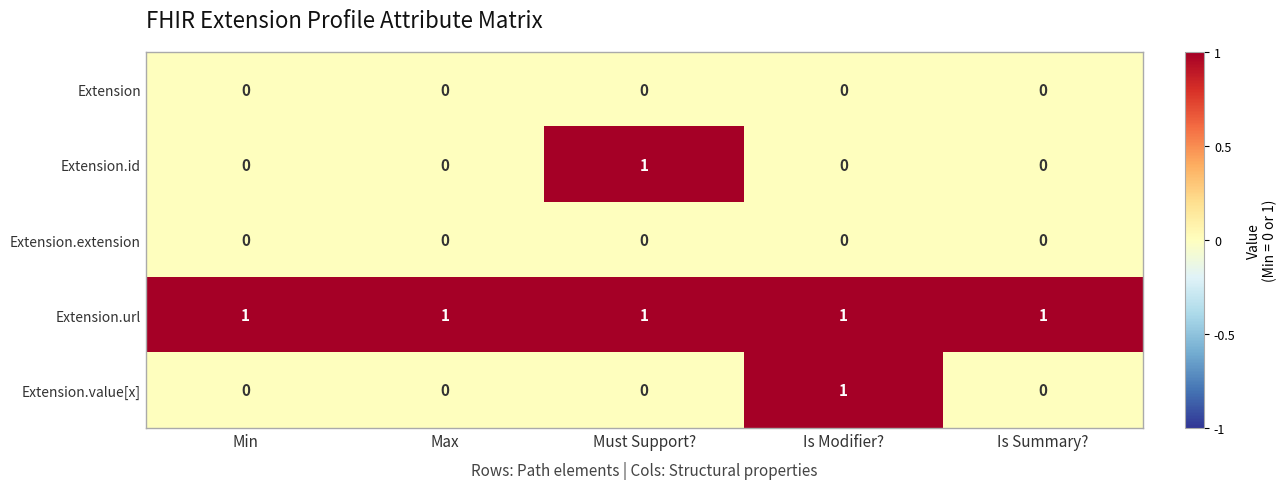

Reading left to right, transcribe all the data shown in this chart.

Extension: 0	0	0	0	0
Extension.id: 0	0	1	0	0
Extension.extension: 0	0	0	0	0
Extension.url: 1	1	1	1	1
Extension.value[x]: 0	0	0	1	0